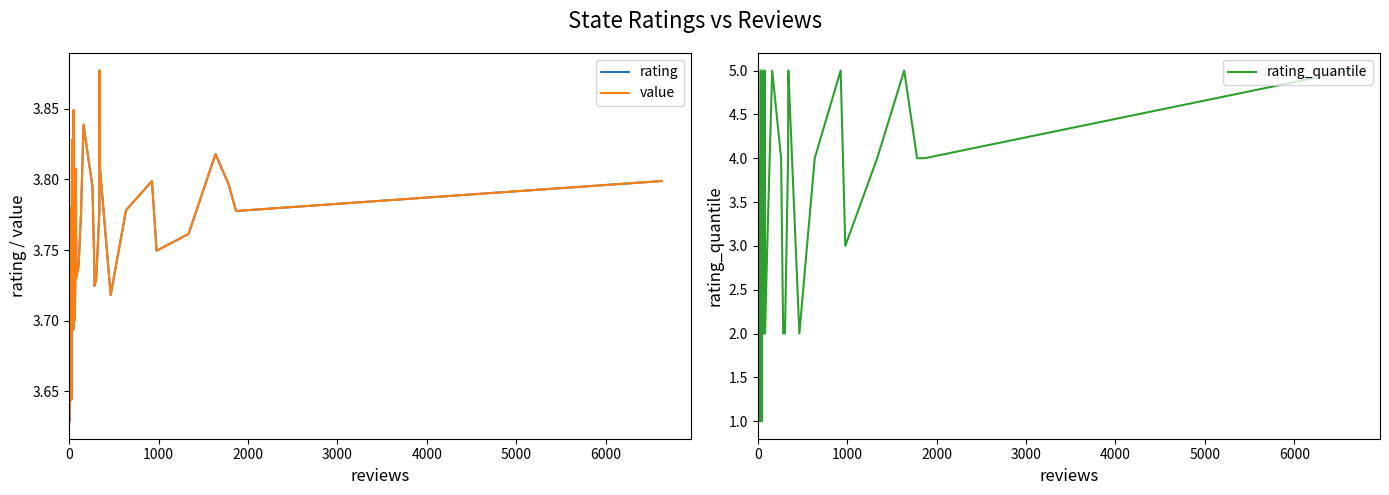

Is the value of rating at 31 greater than the value of value at 2000?

Yes